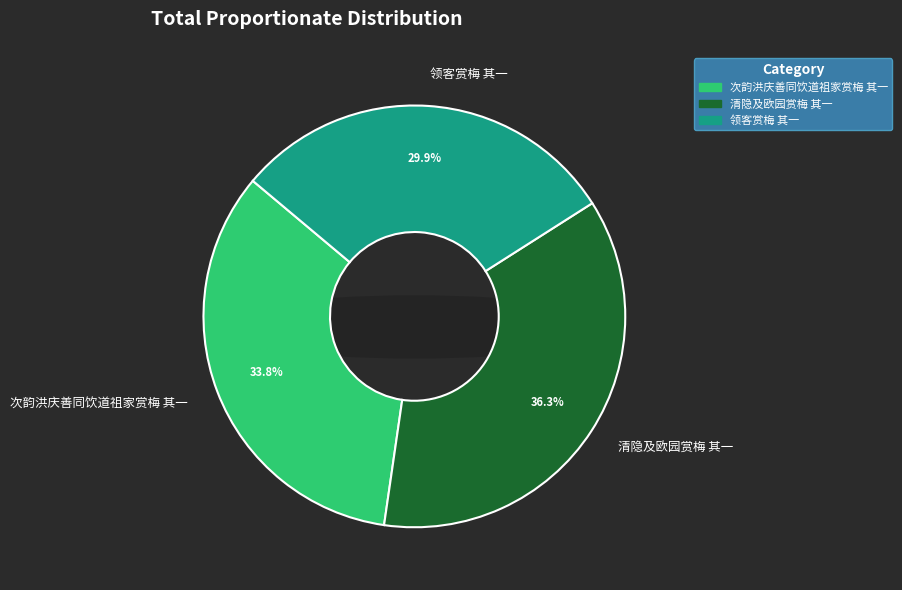

What is the ratio of the value at 次韵洪庆善同饮道祖家赏梅 其一 to the value at 清隐及欧园赏梅 其一?

0.9